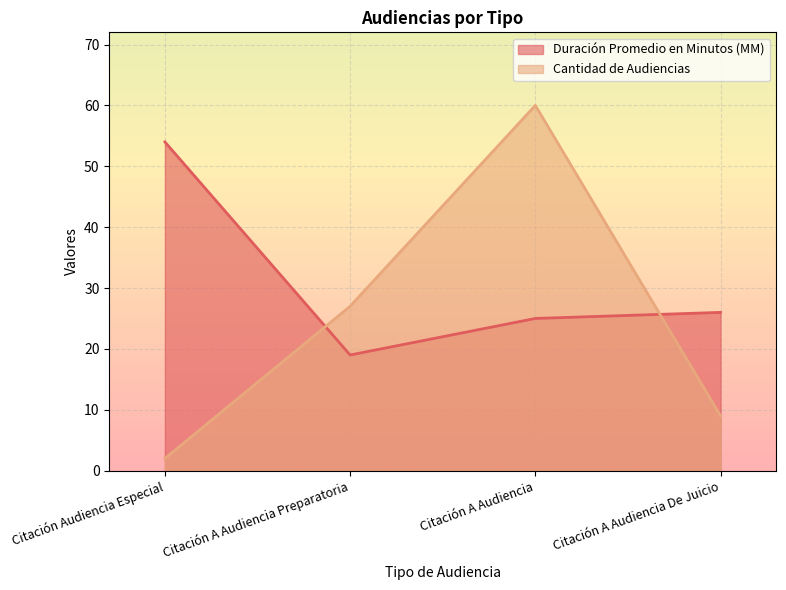

Which series has the largest total across all categories?

Duración Promedio en Minutos (MM)